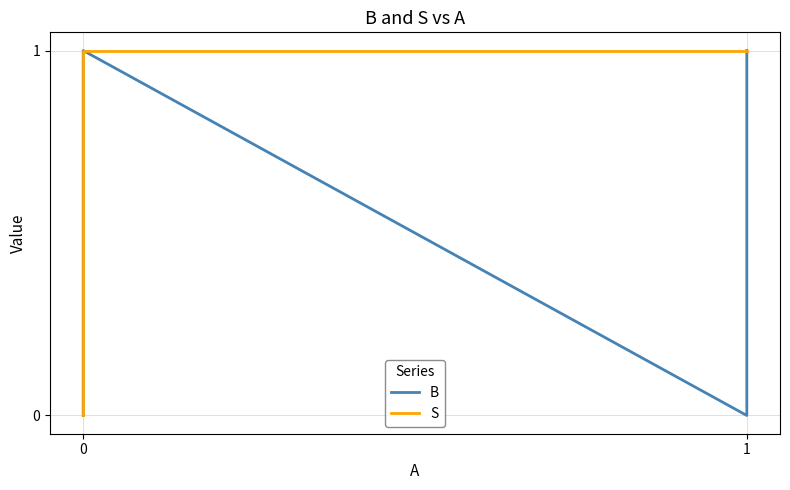

Does the chart display data point markers on the line(s)?

No